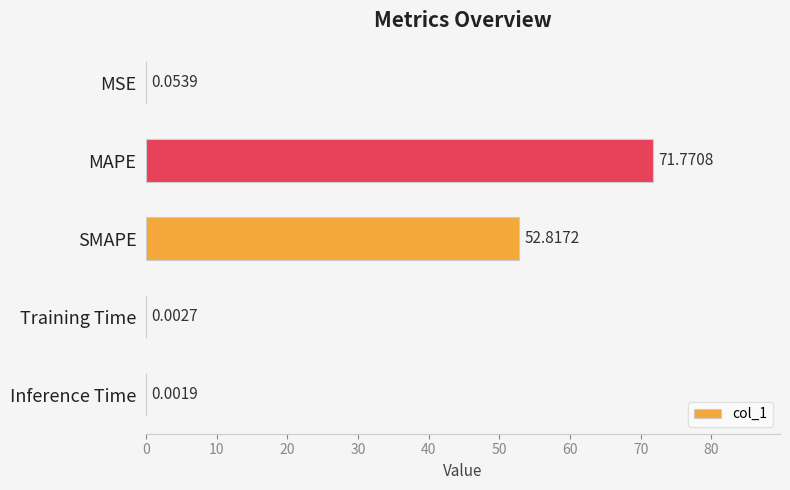

Between Training Time and Inference Time, which is larger?

Training Time